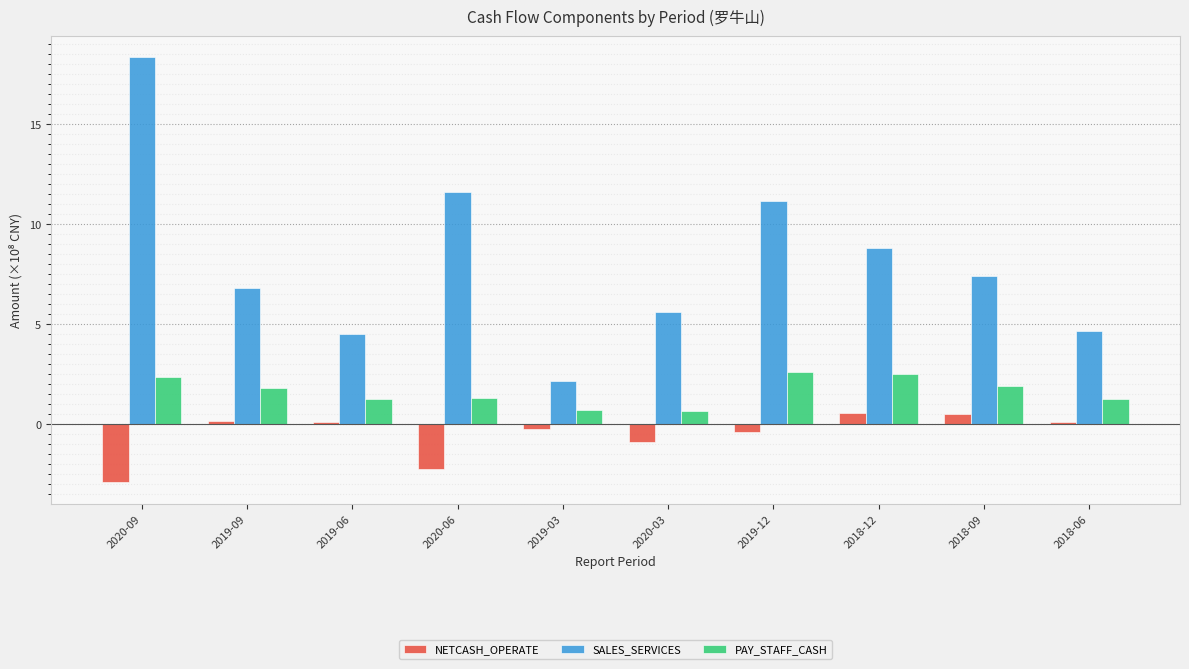

Are the bars grouped side by side (vs. stacked)?

Yes